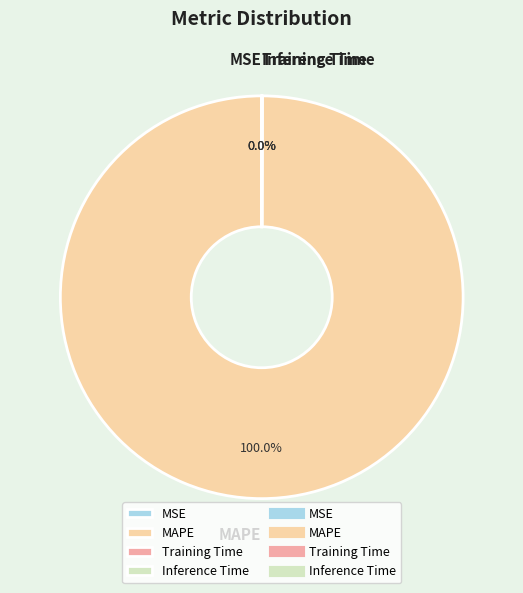

Does any single category account for the majority?

Yes